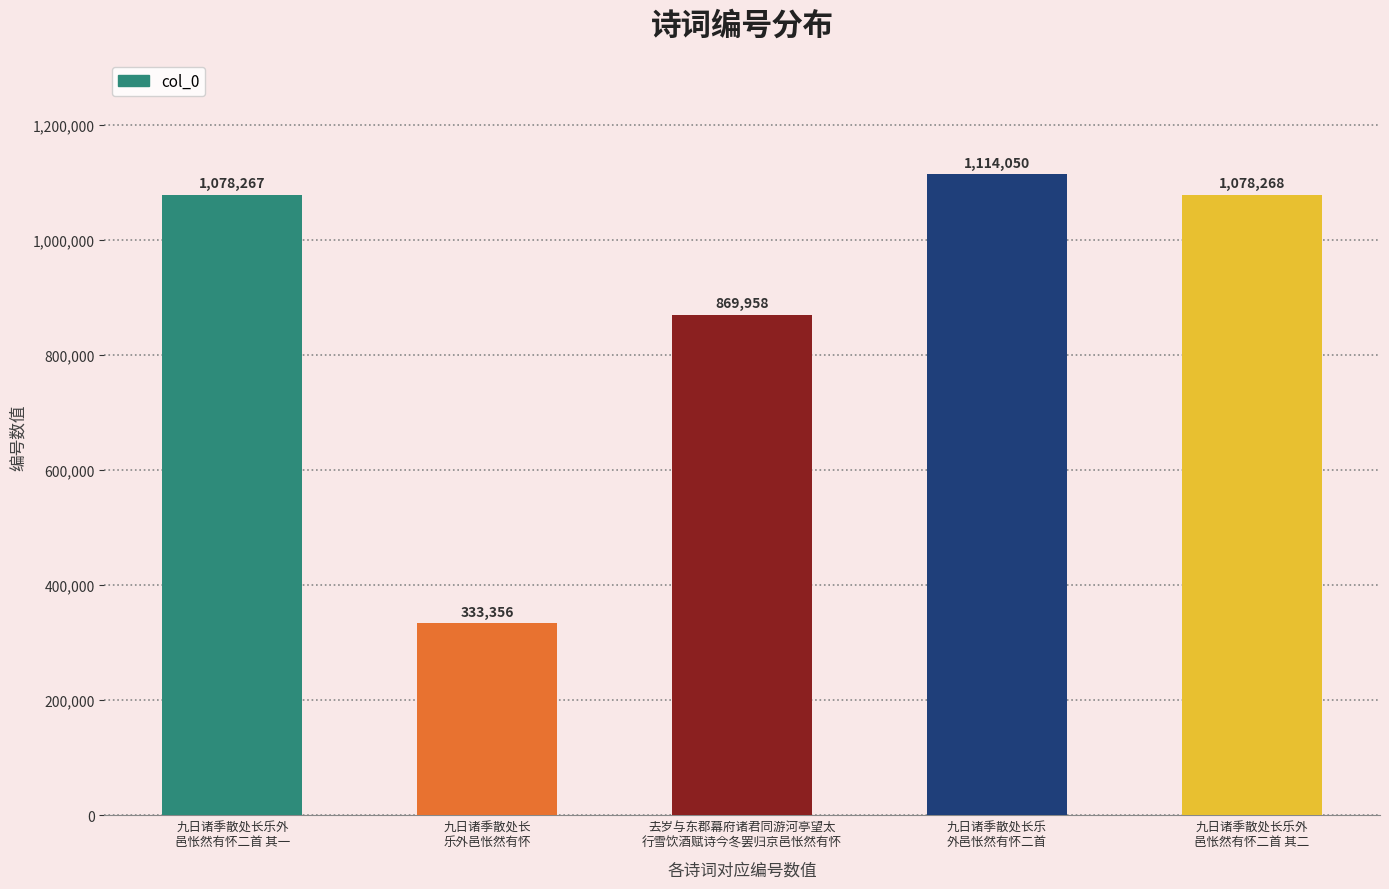

True or false: the data shows 1114050 at 九日诸季散处长乐
外邑怅然有怀二首.

True